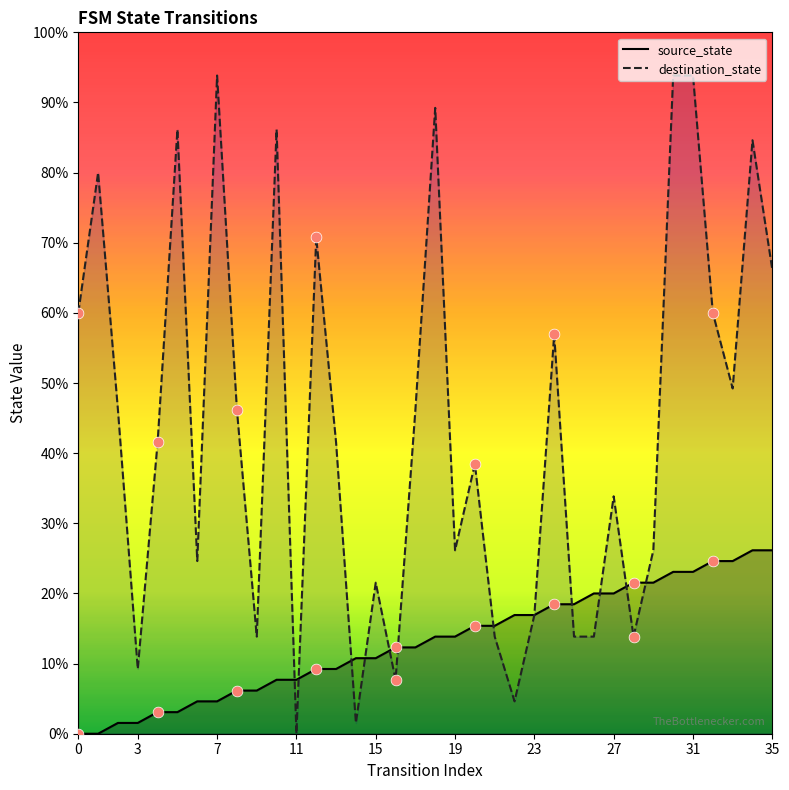

Which series has the largest Y range (max minus min)?

destination_state